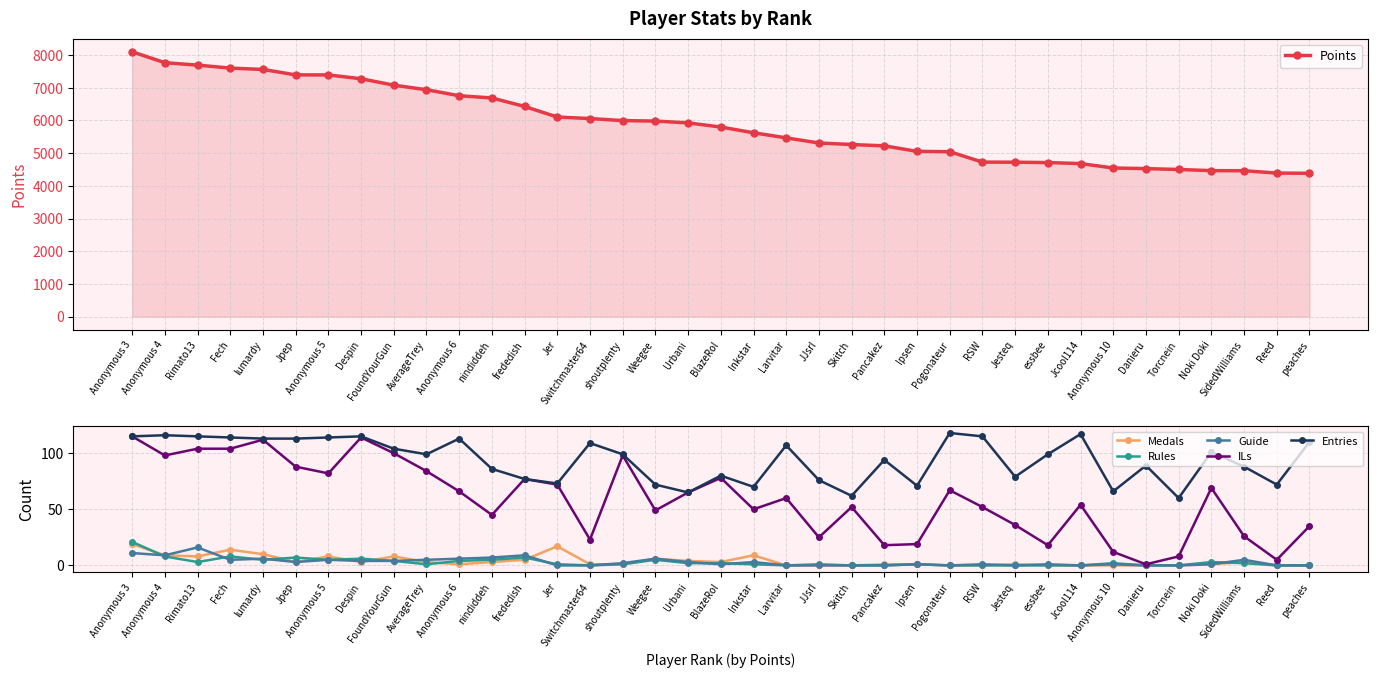

Rank the series by their maximum value, from lowest to highest.

Guide, Medals, Rules, ILs, Entries, Points